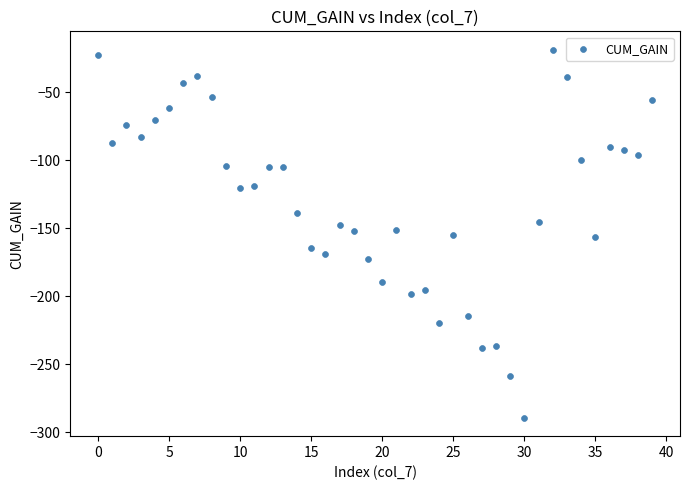

Count the number of points in this scatter plot.

40